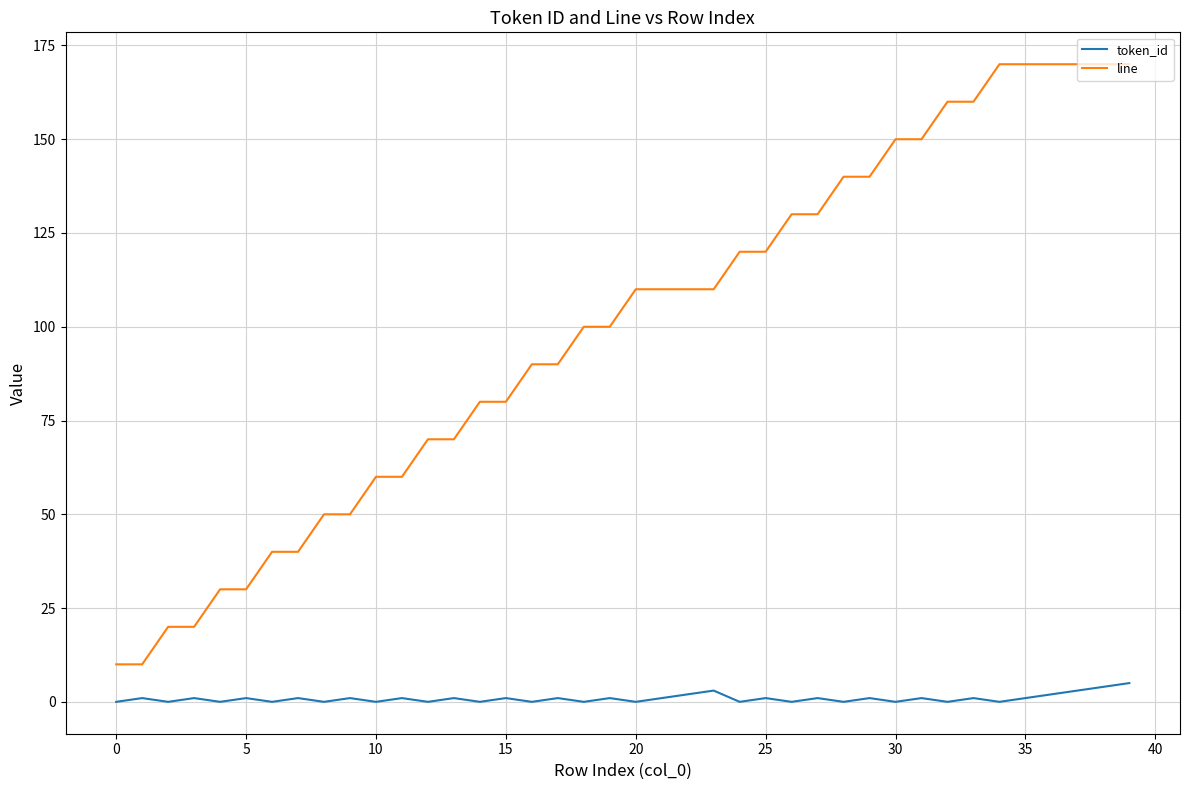

Which series has the widest spread of values?

line